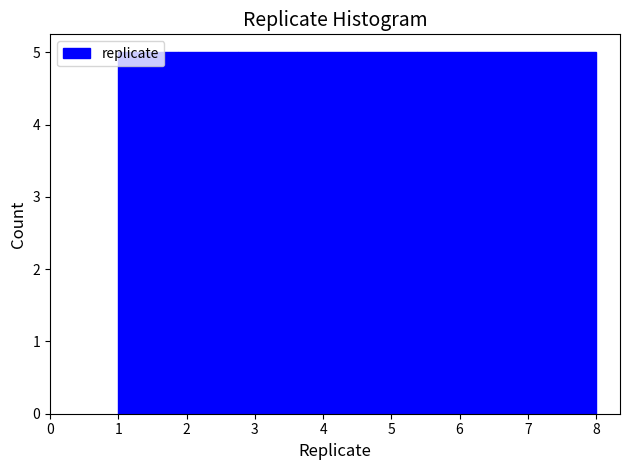

Reading left to right, transcribe this chart: for each bar, give the range it covers on the x-axis and its height. Neither the bar edges nor the heights are printed on the chart, so give them approximately, as read against the axes.

1.0 to 1.9: 5
1.9 to 2.8: 5
2.8 to 3.6: 5
3.6 to 4.5: 5
4.5 to 5.4: 5
5.4 to 6.3: 5
6.3 to 7.1: 5
7.1 to 8.0: 5